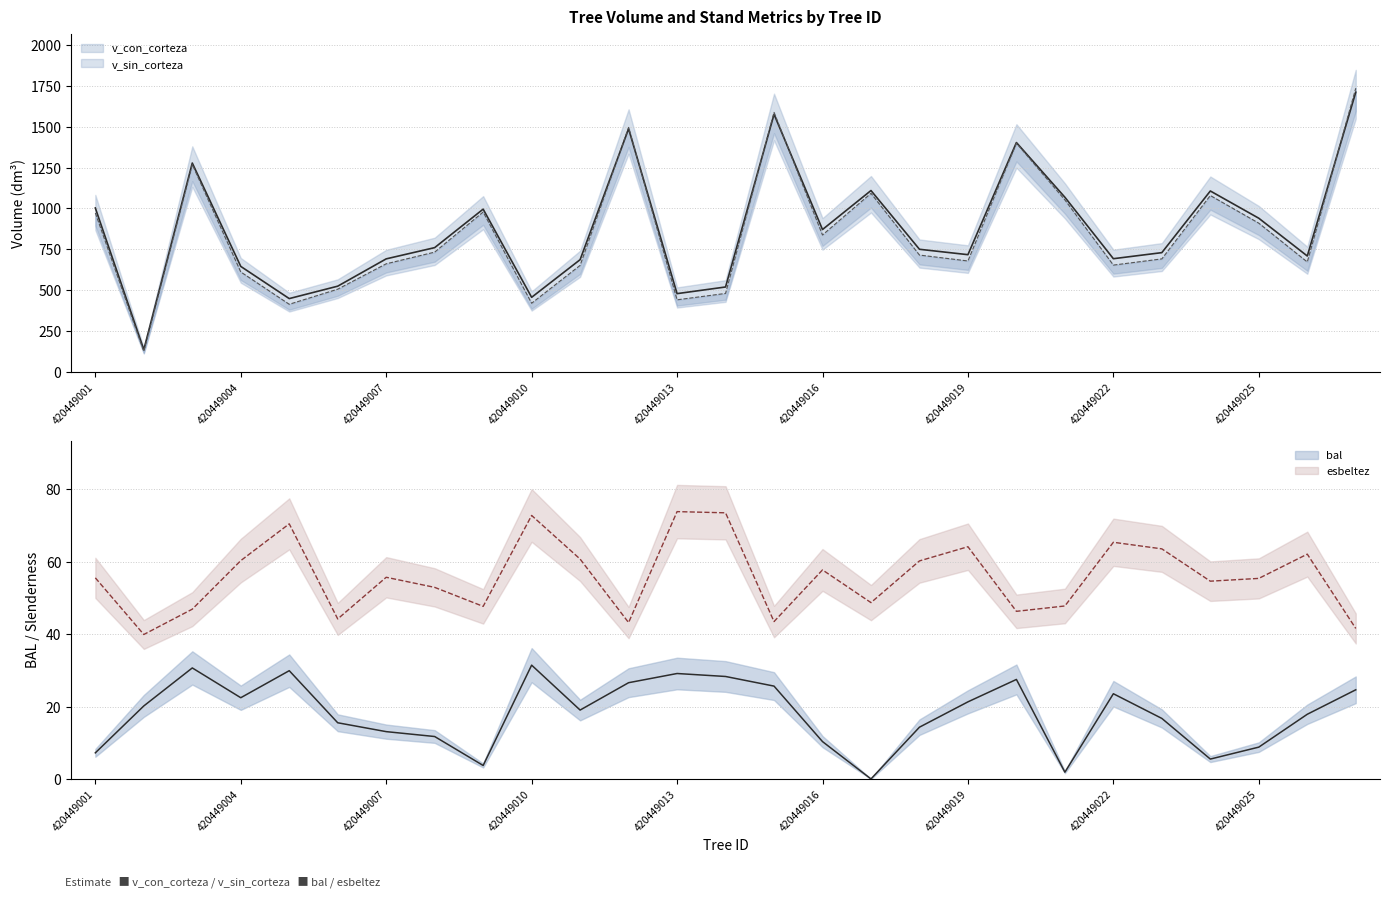

Which series has the widest spread of values?

v_sin_corteza